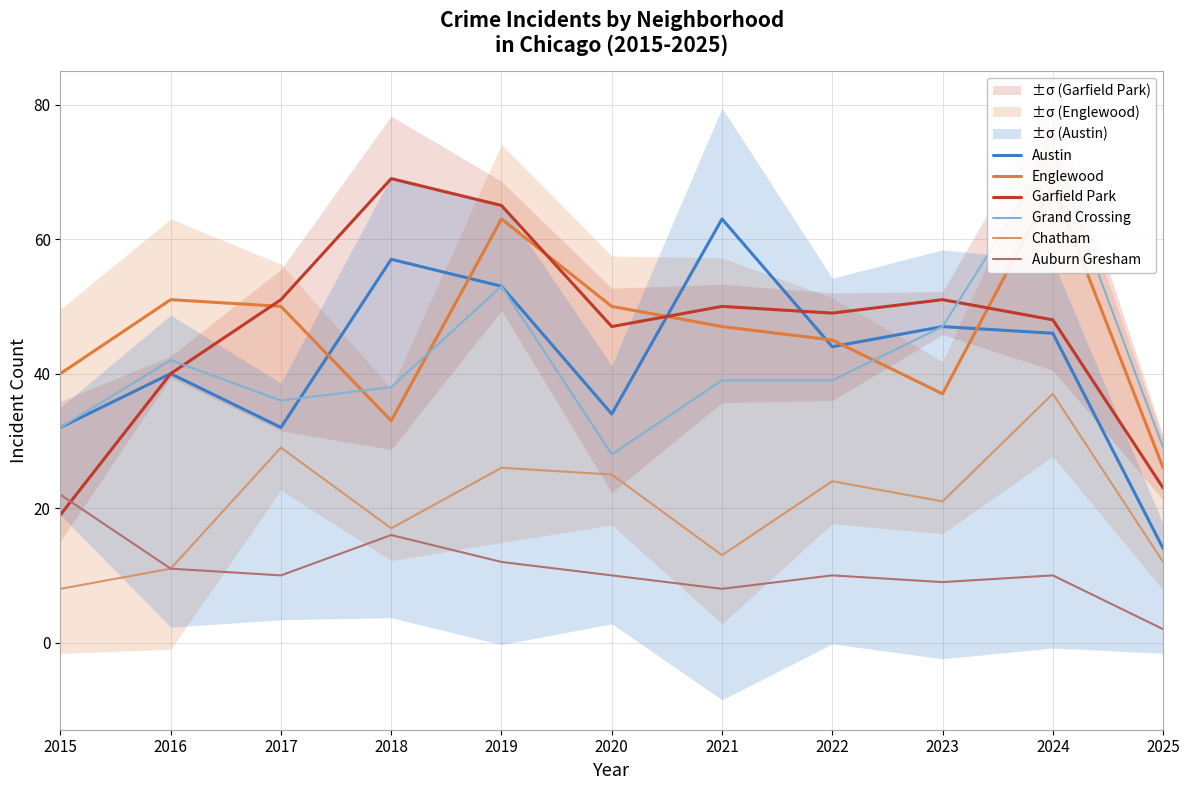

At which label does Chatham reach its peak?

2024